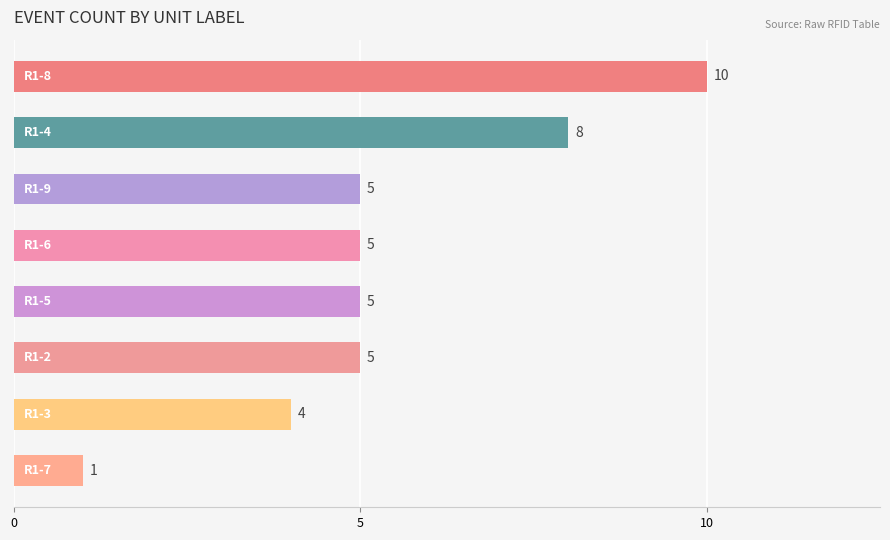

What is the average value?

5